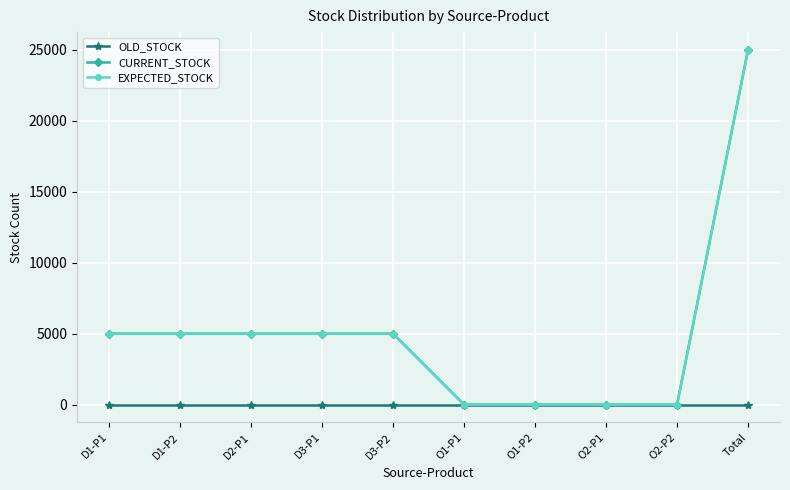

How many values in CURRENT_STOCK are above zero?

6